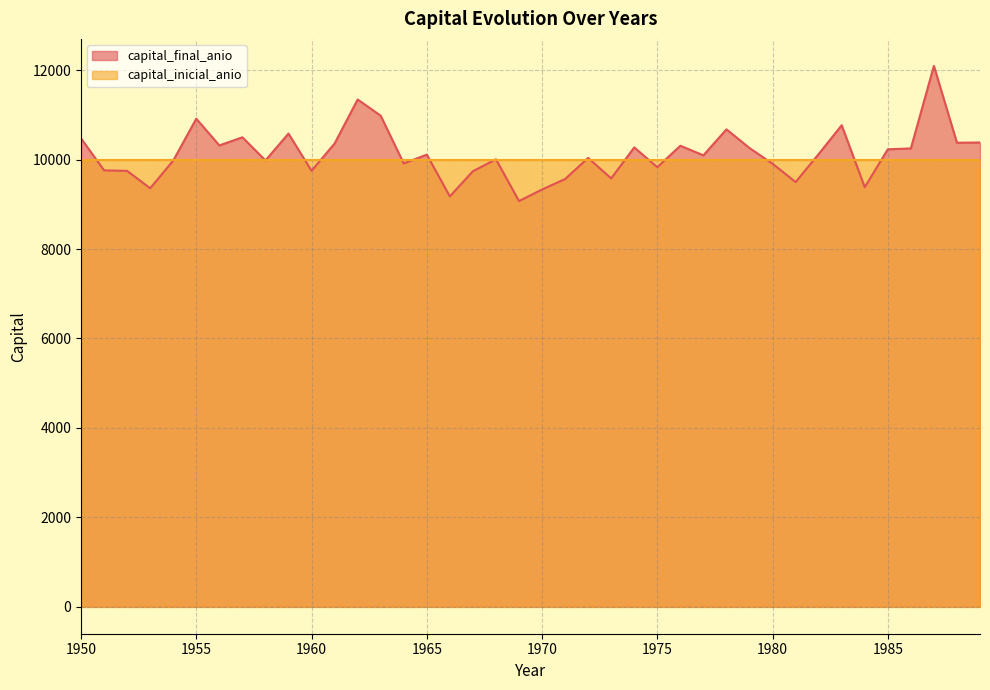

How many data points are above 10112?

20